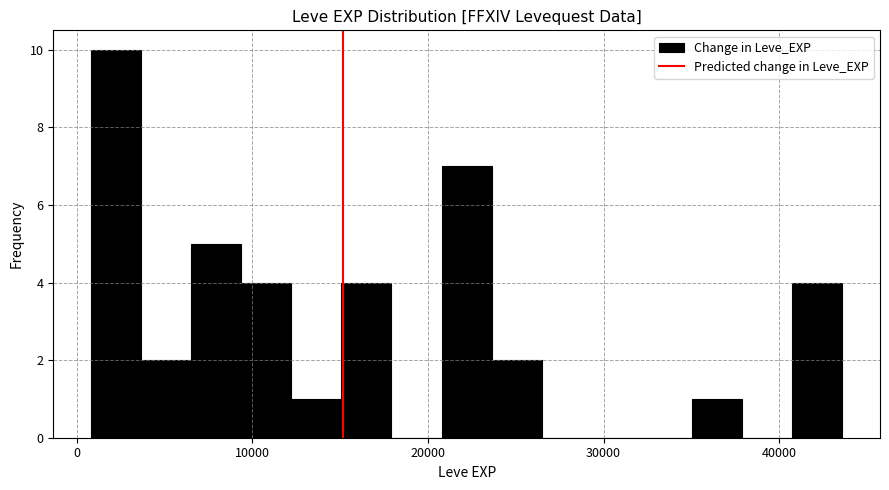

Around what value on the x-axis is the tallest bar? Give the approximate position of its centre, as read against the axis.

2000